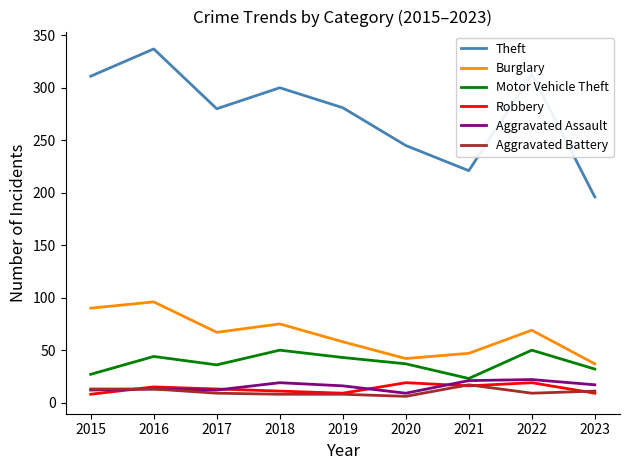

True or false: Theft and Aggravated Assault cross at least once.

False